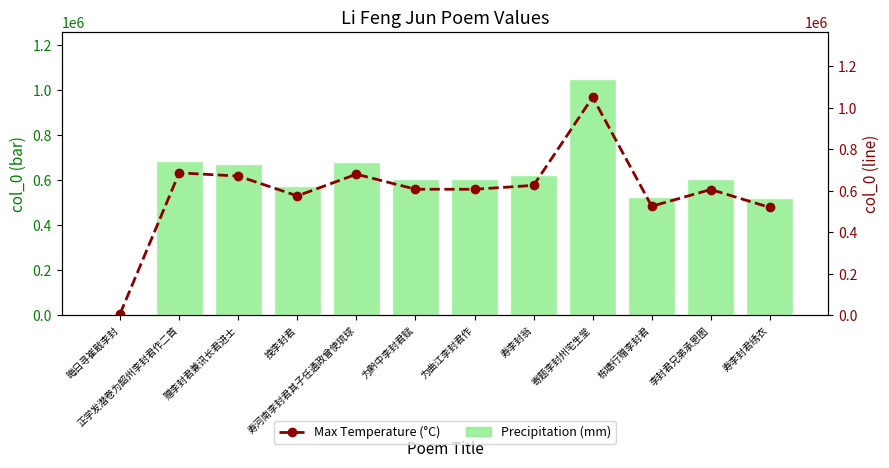

What are all the series names shown in the legend?

Precipitation (mm), Max Temperature (°C)